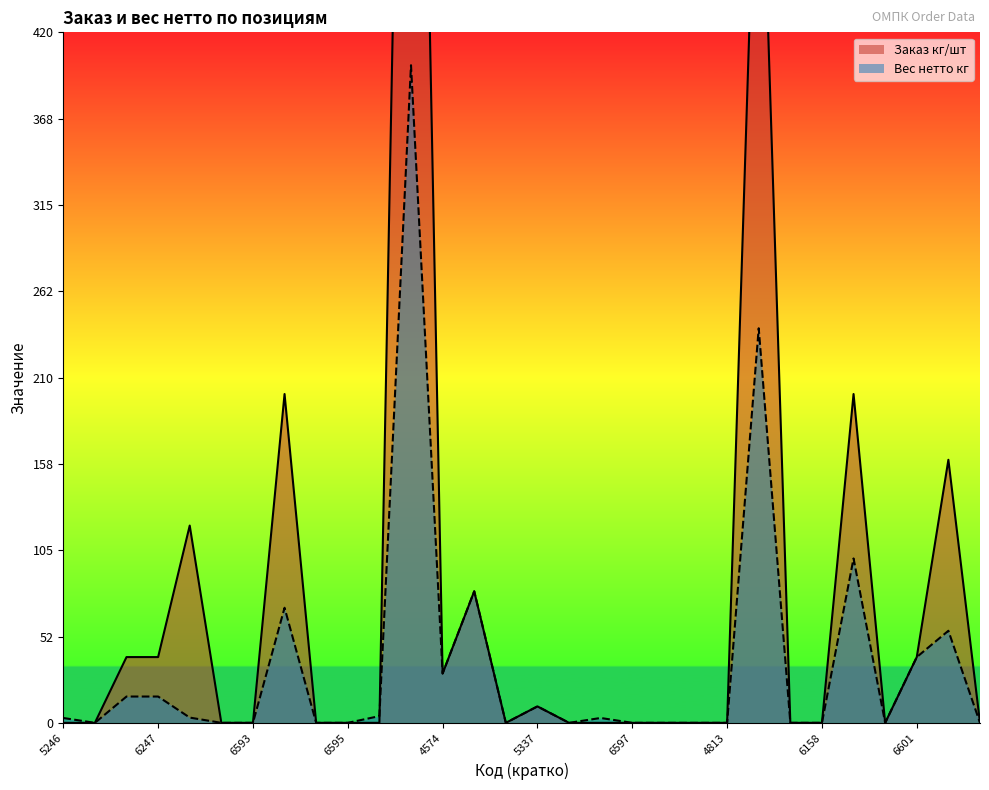

What is the difference between the maximum and second lowest values in the Вес нетто кг series?

400.0